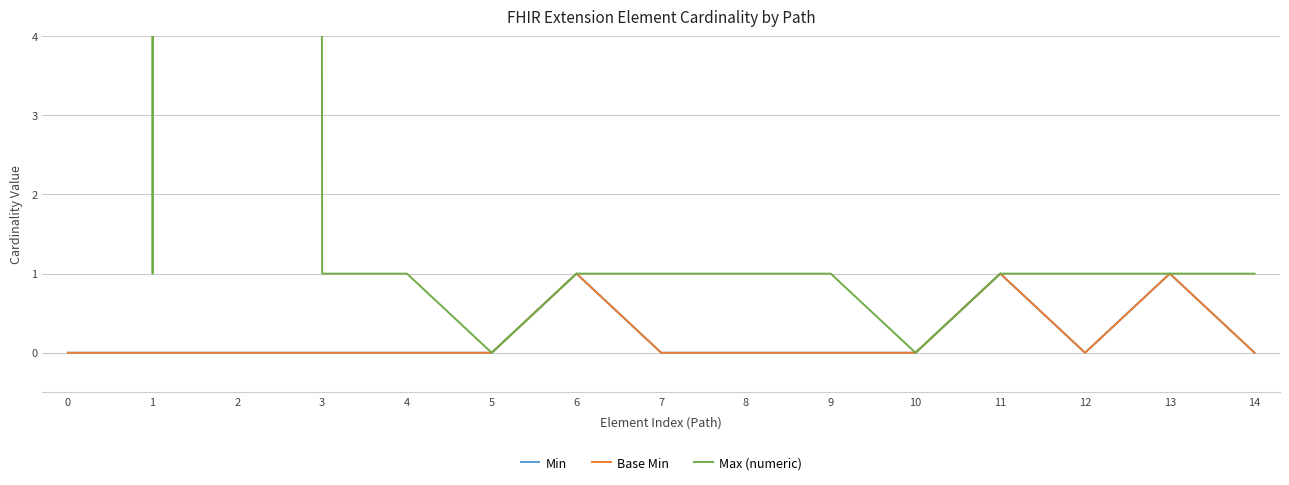

Does the chart display data point markers on the line(s)?

No